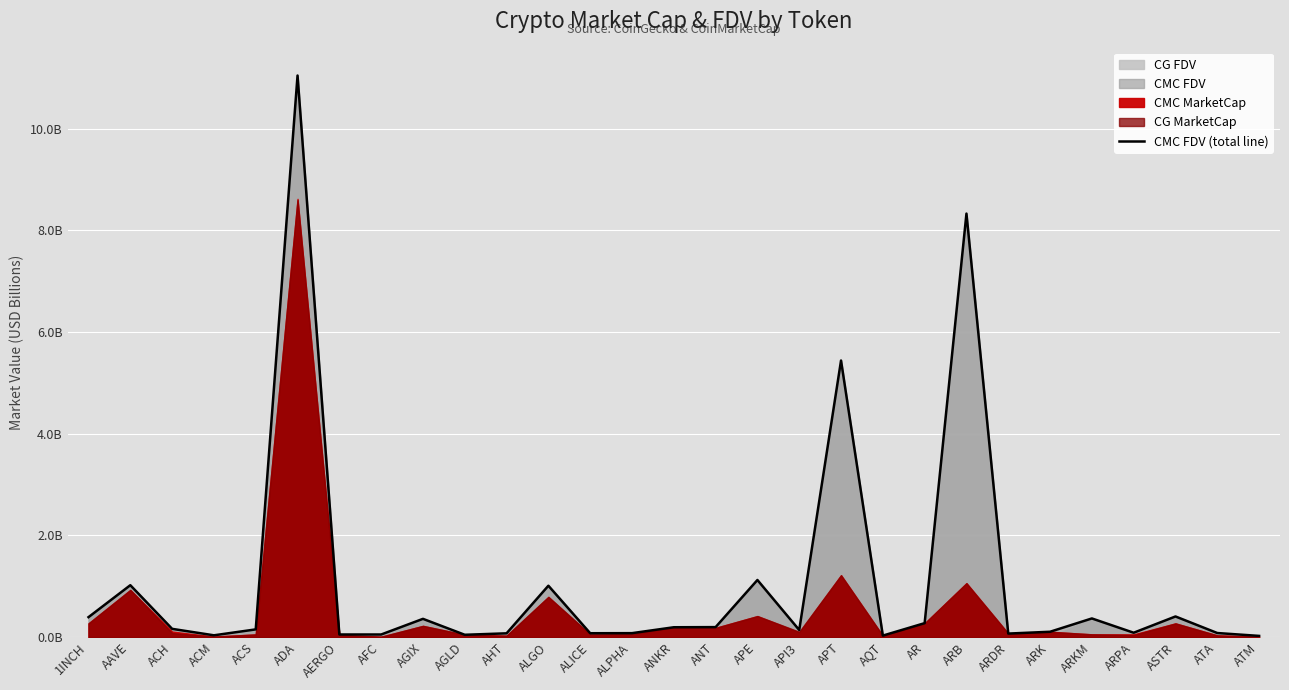

True or false: the data has more than 0 interior local peaks.

True